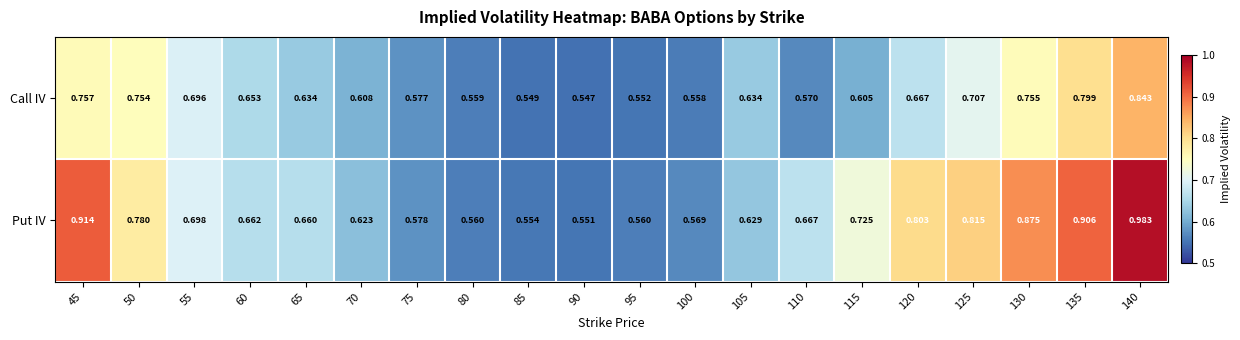

List the series in order of their peak value, lowest first.

Call IV, Put IV